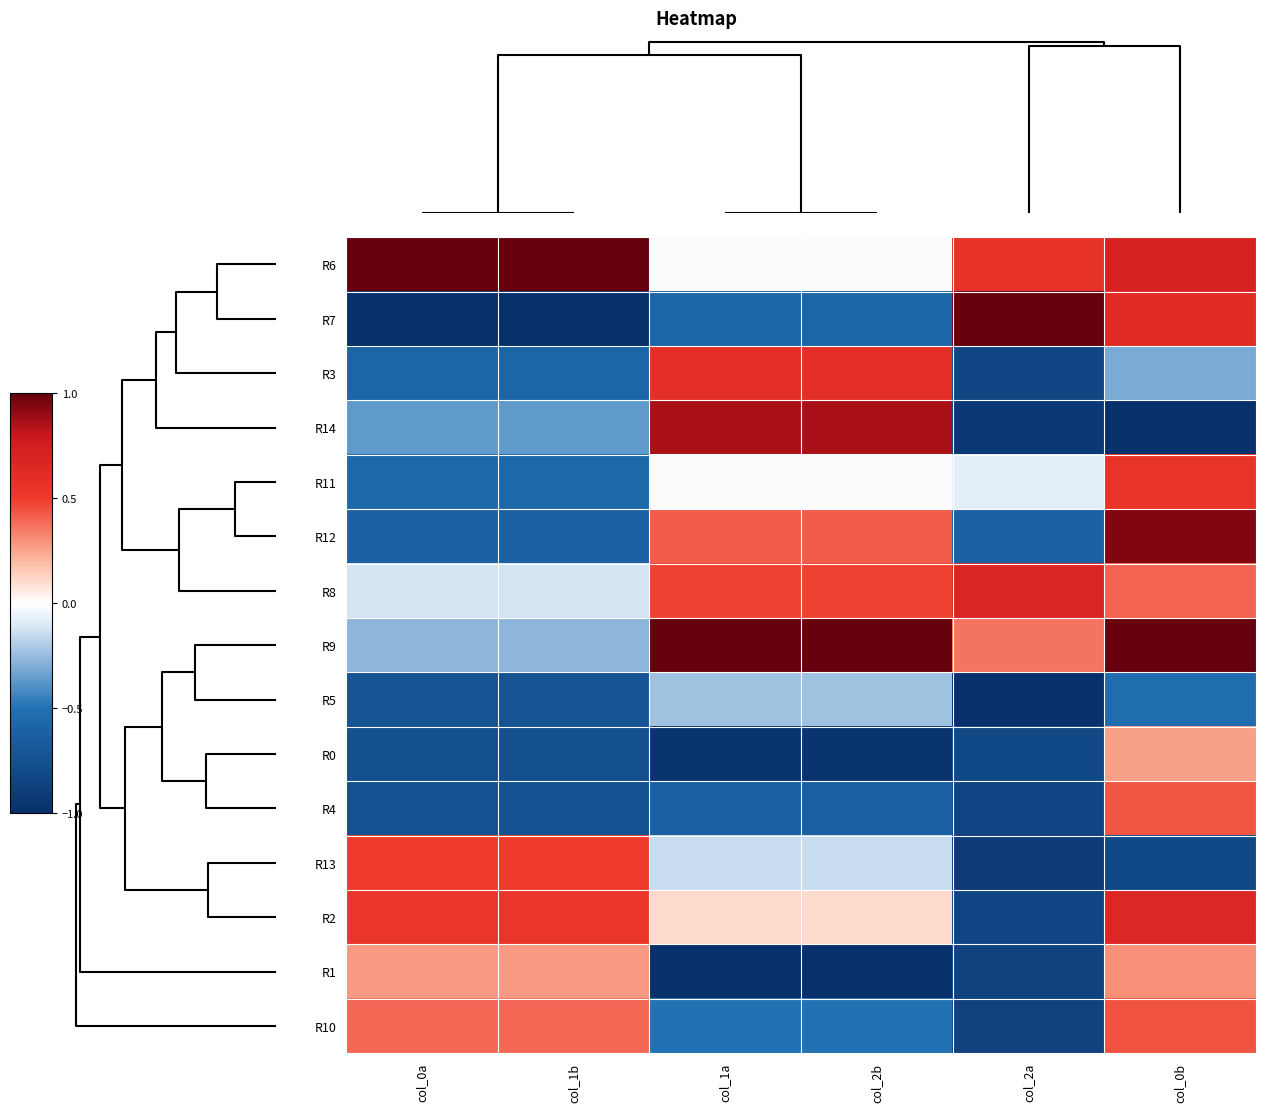

List the series in order of their peak value, lowest first.

R5, R0, R1, R4, R10, R13, R11, R3, R2, R8, R14, R12, R6, R7, R9